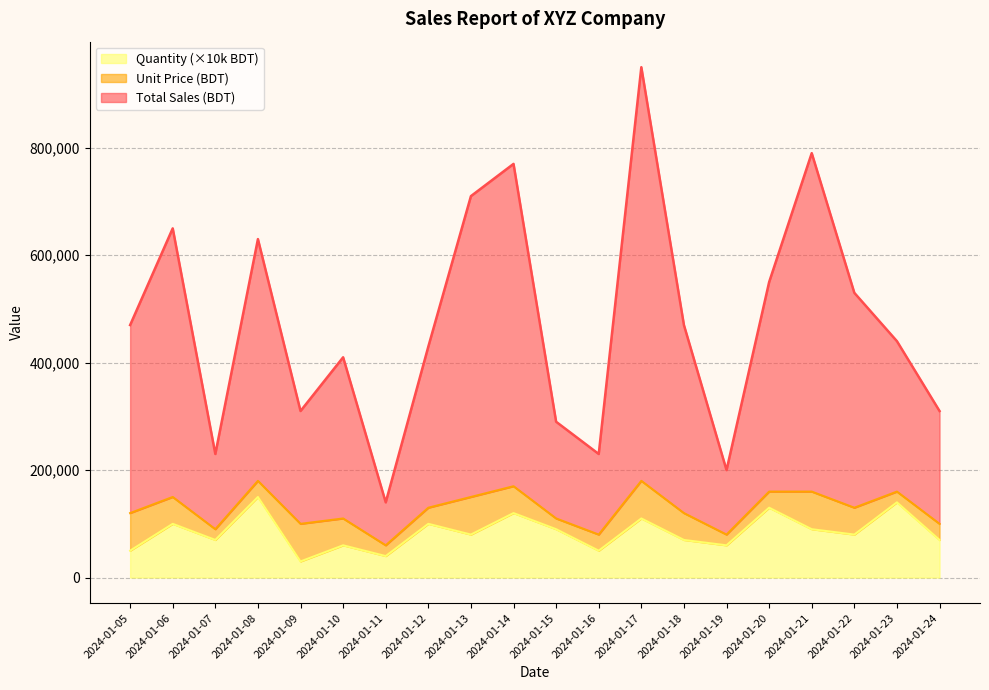

Read the Total Sales (BDT) value at 2024-01-19.

200000